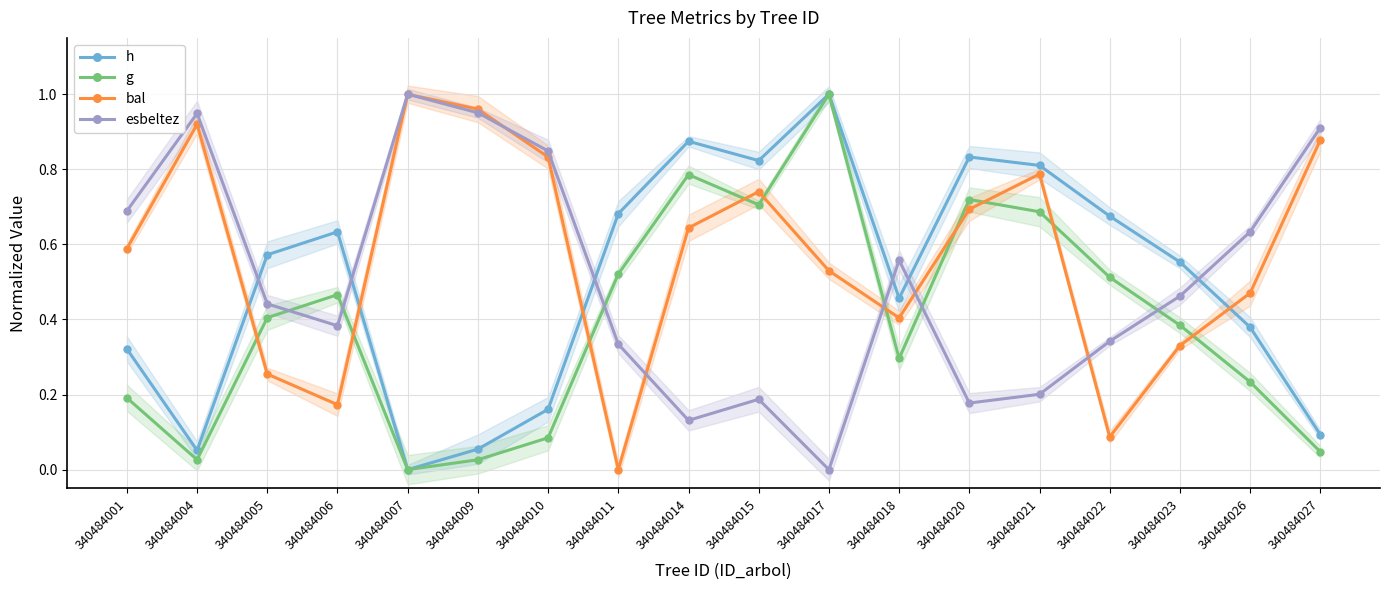

True or false: esbeltez and bal cross at least once.

True